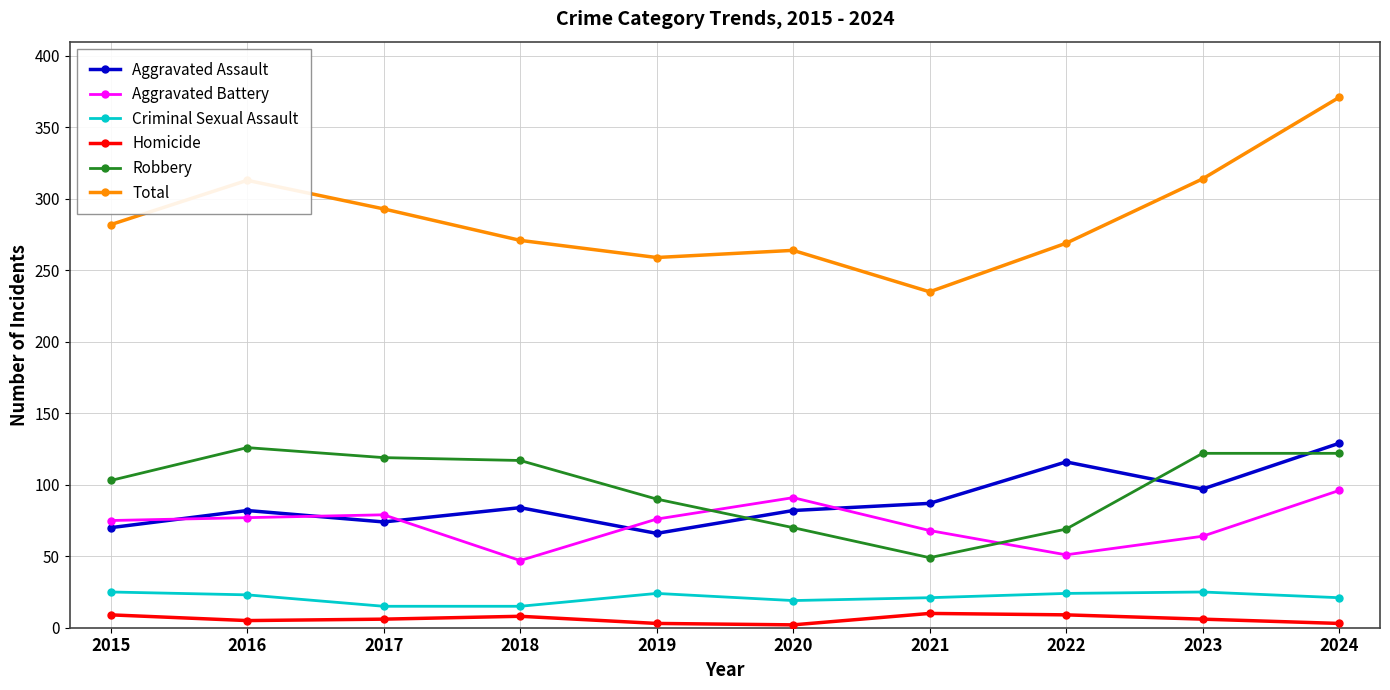

True or false: Criminal Sexual Assault and Aggravated Assault cross at least once.

False